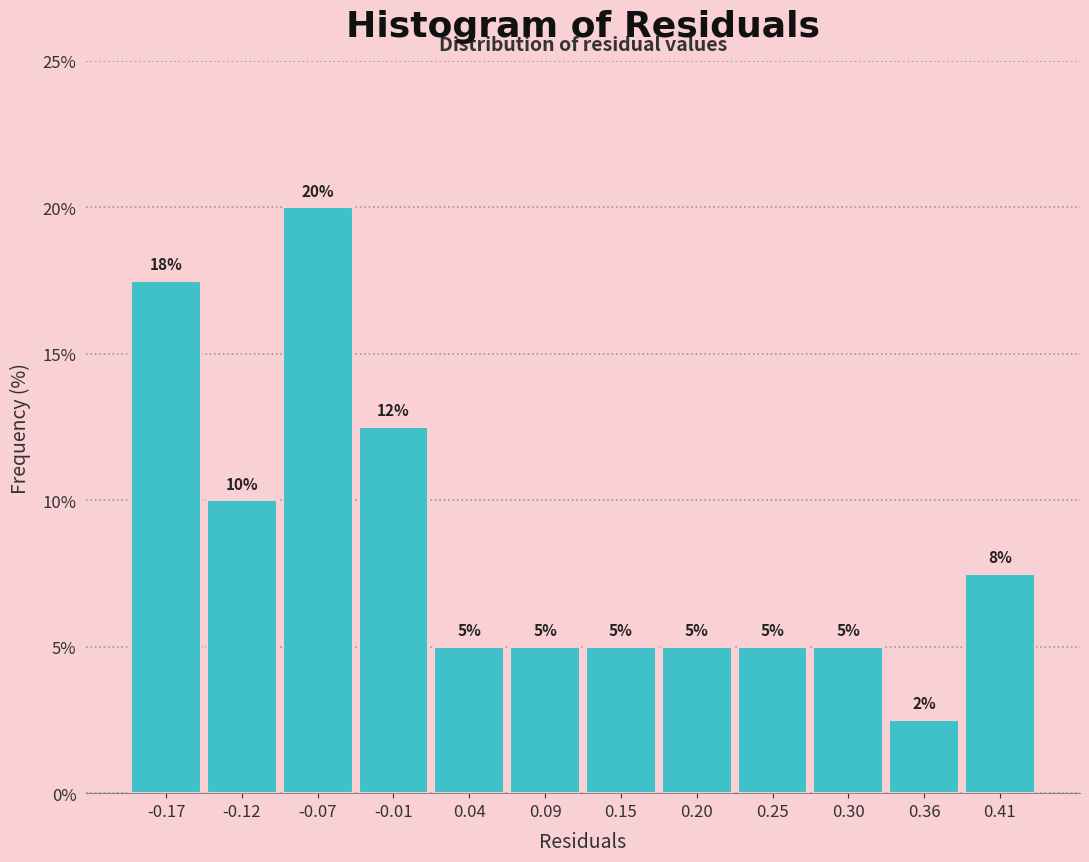

Which range on the x-axis has the tallest bar?

-0.09 to -0.04